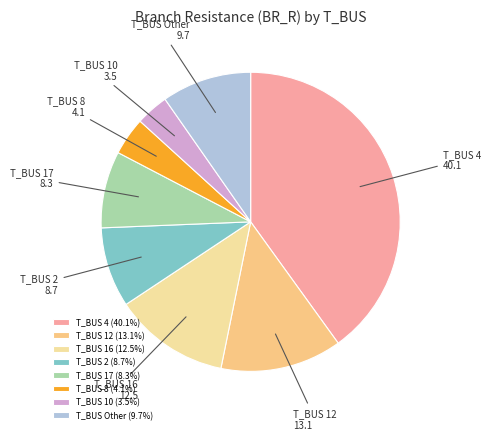

Combined, do T_BUS 4 and T_BUS 12 account for over 50%?

Yes